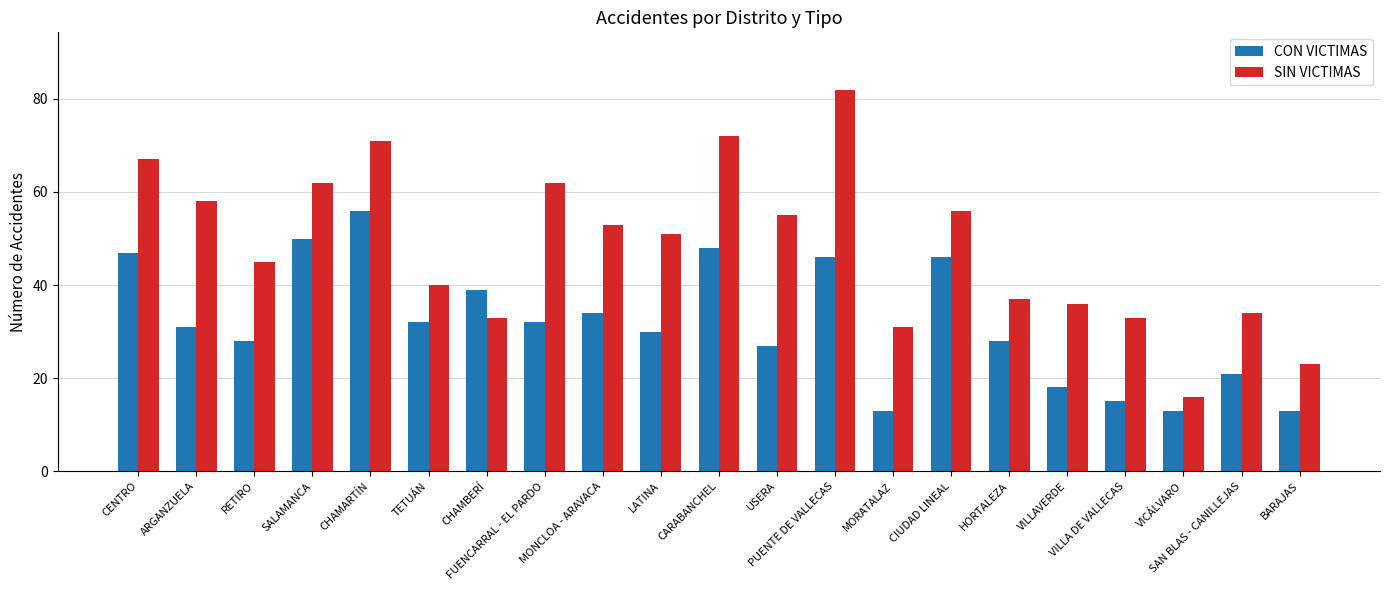

Reading left to right, what are all the values shown in this chart?

CON VICTIMAS: 47	31	28	50	56	32	39	32	34	30	48	27	46	13	46	28	18	15	13	21	13
SIN VICTIMAS: 67	58	45	62	71	40	33	62	53	51	72	55	82	31	56	37	36	33	16	34	23